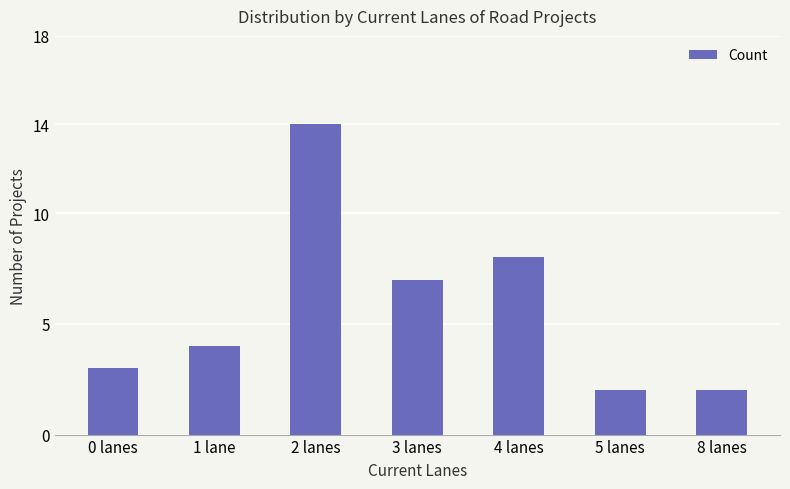

Count the number of data series in this chart.

1